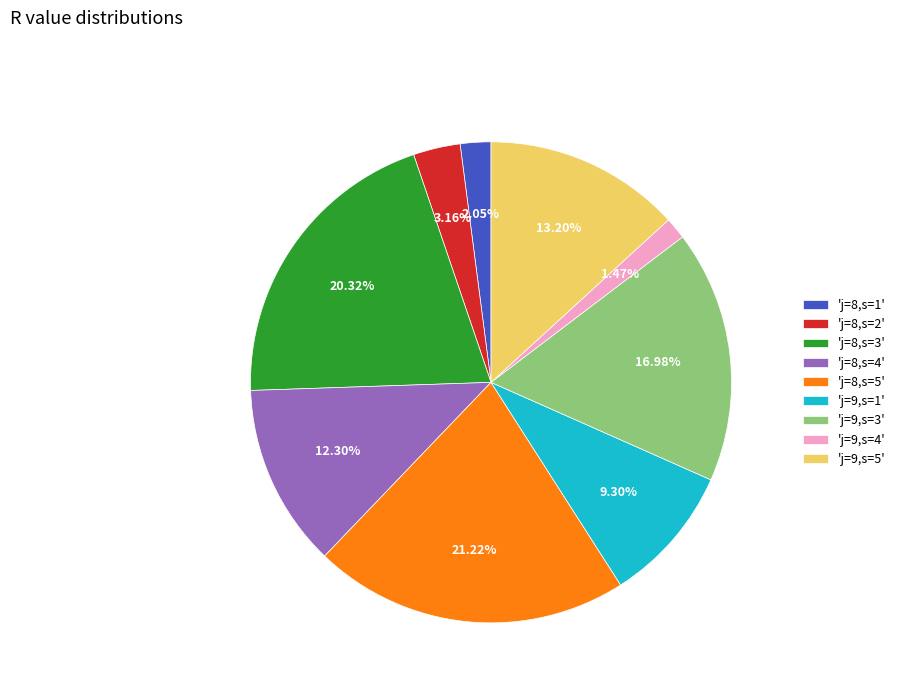

Do 'j=8,s=5' and 'j=9,s=4' together represent more than half of the pie?

No